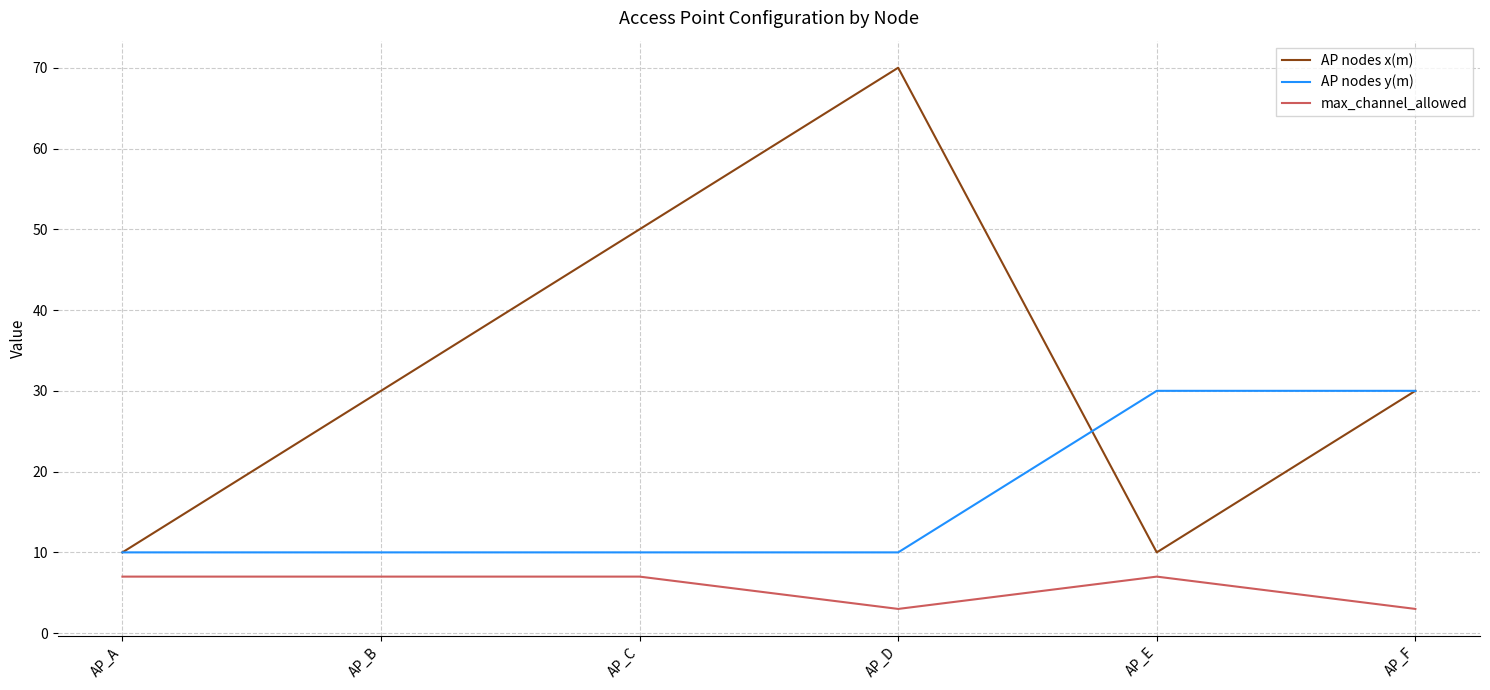

What is the lowest value of the max_channel_allowed series?

3